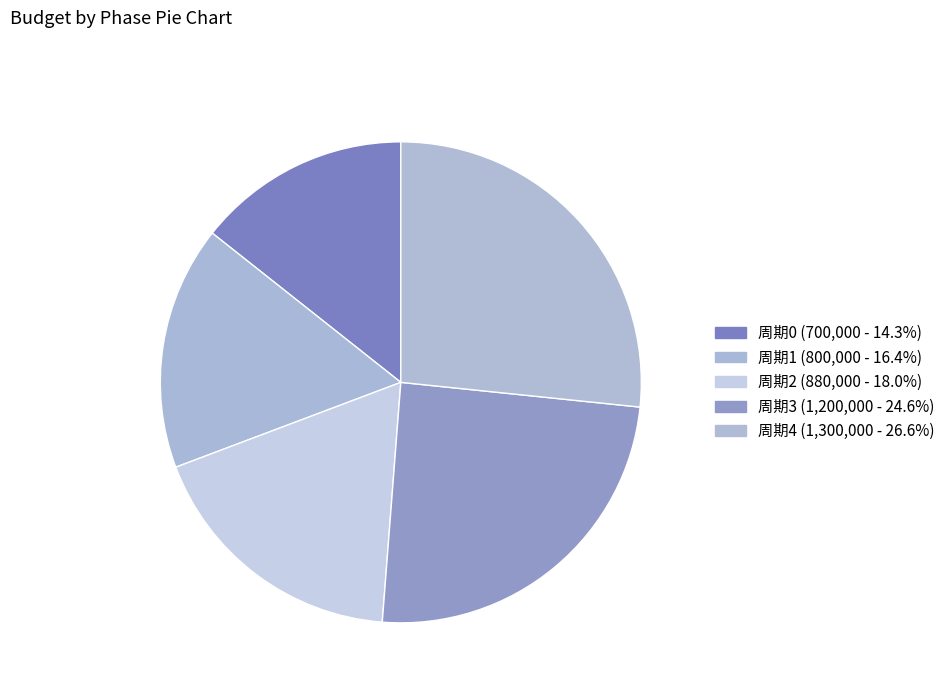

Approximately how many times larger is the value at 周期0 compared to 周期4?

0.5